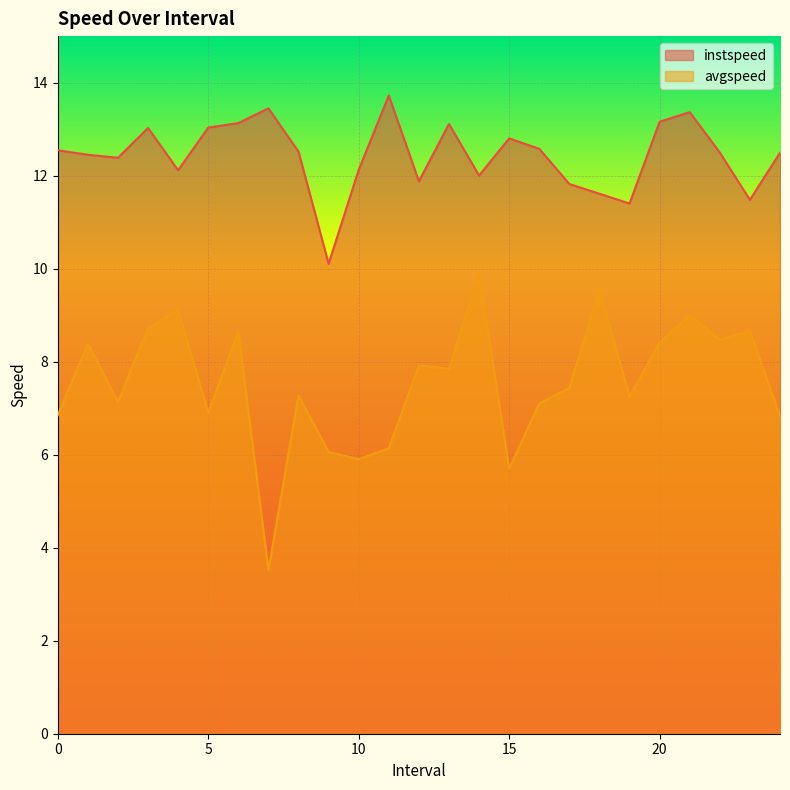

What are all the series names shown in the legend?

instspeed, avgspeed